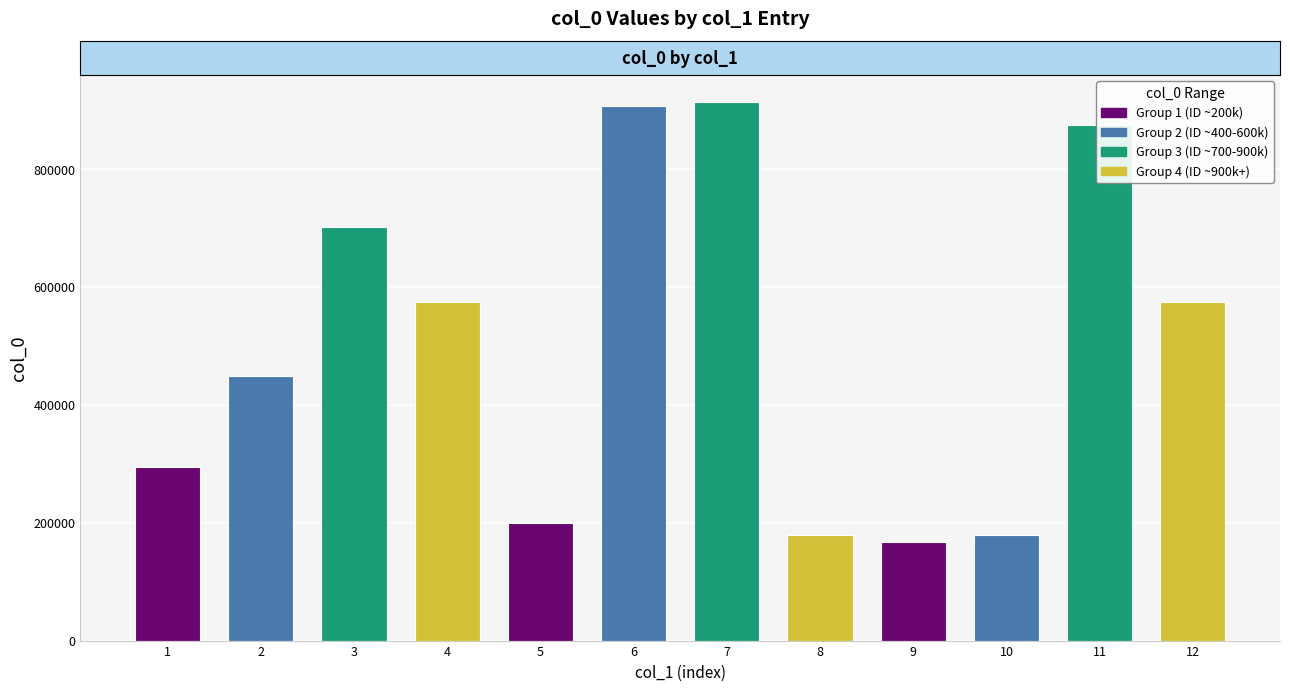

What is the value of the 1st bar from the left?

295028